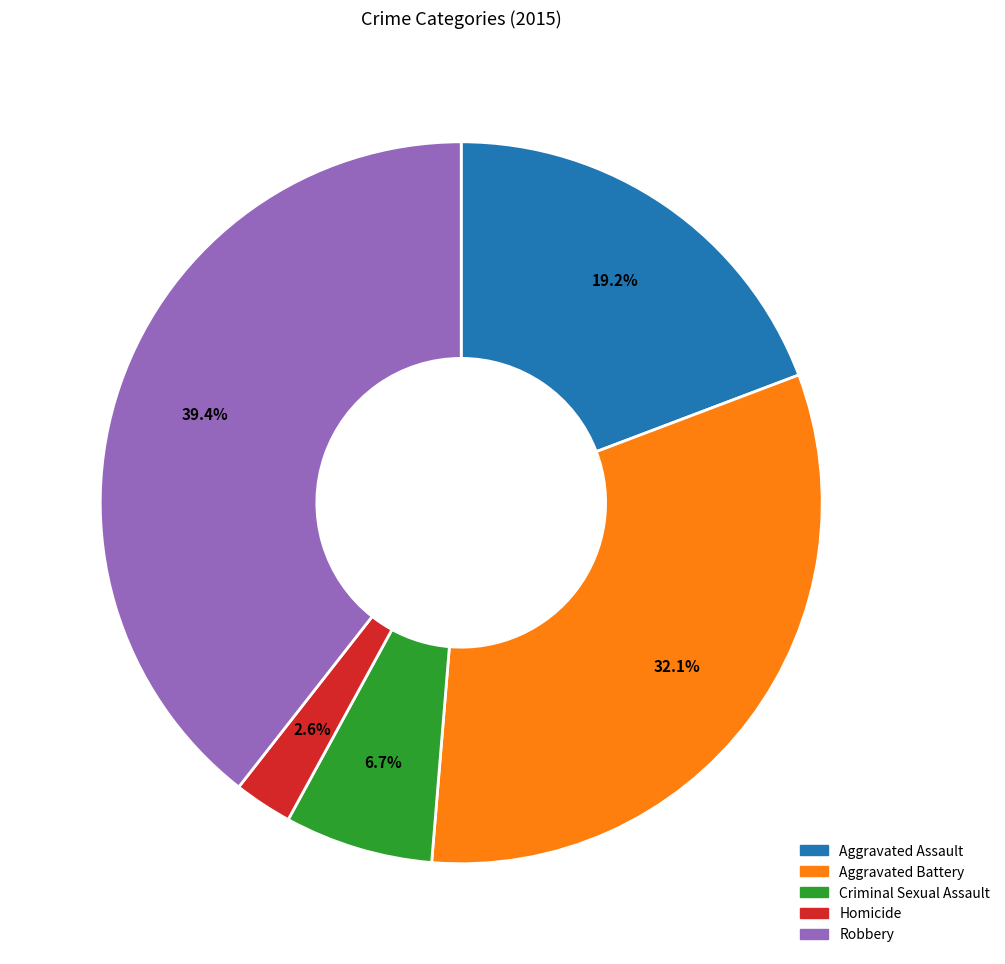

To the nearest percent, what portion does Homicide represent?

3%